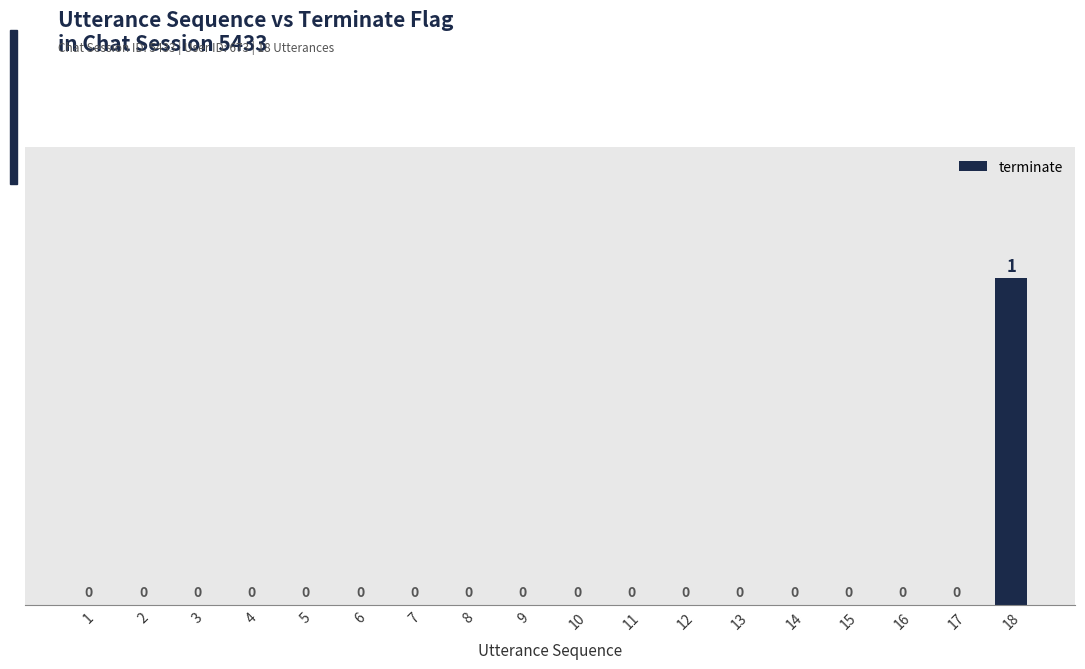

Are the bars horizontal?

No